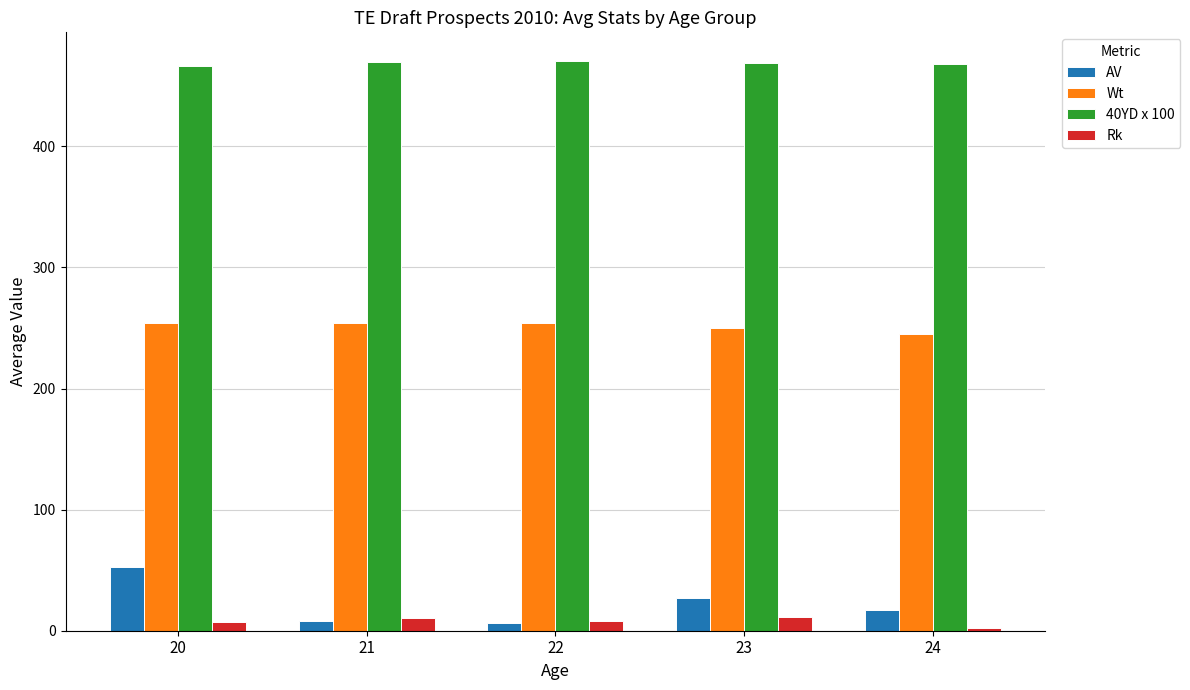

What is the sum of all AV values?

110.9